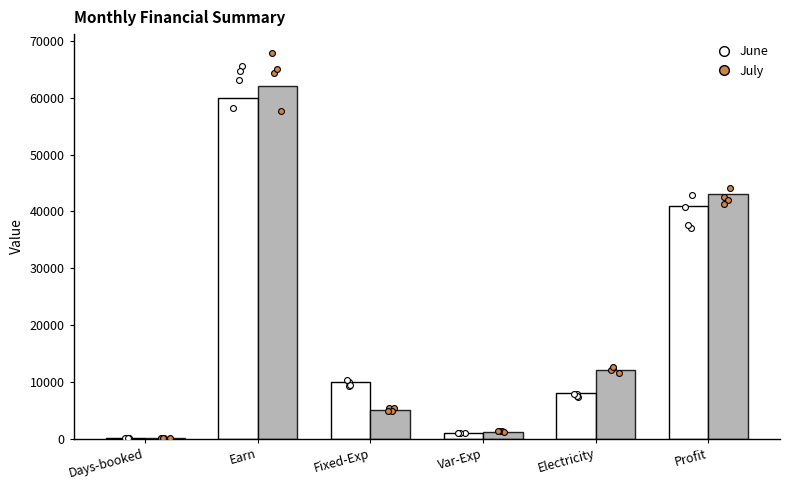

Which series reaches the maximum Y coordinate?

July